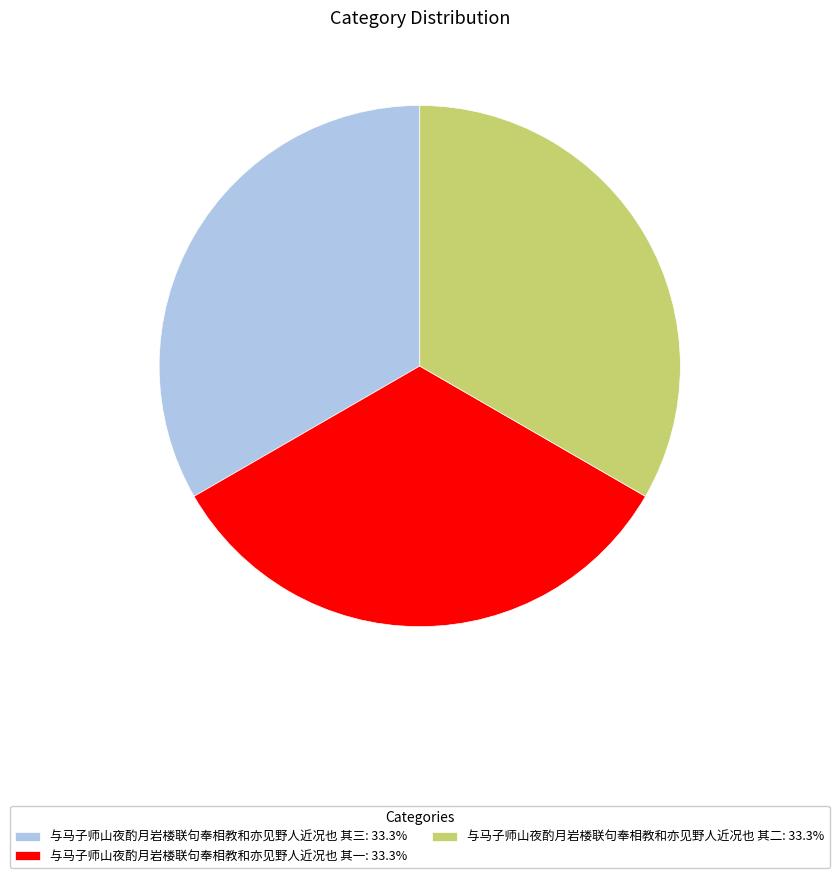

Does 与马子师山夜酌月岩楼联句奉相教和亦见野人近况也 其三 represent more than half of the total?

No